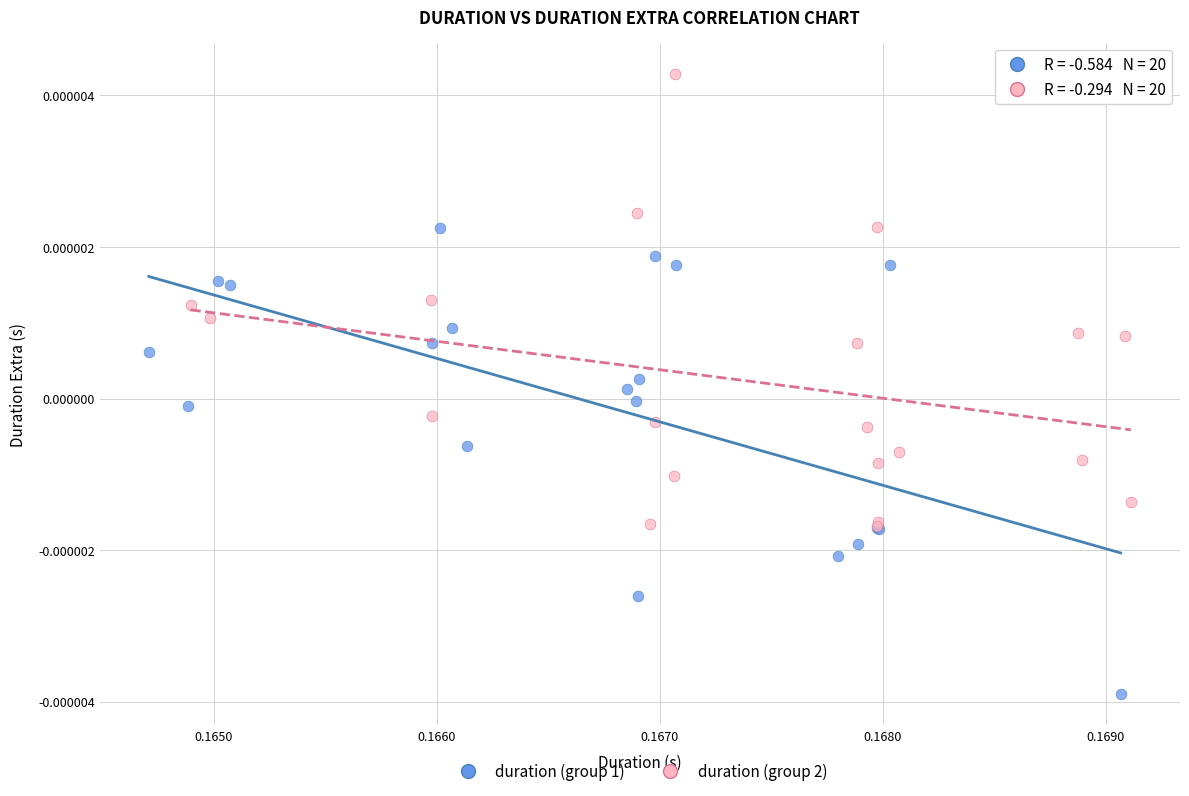

Which series reaches the minimum Y coordinate?

duration (group 1)